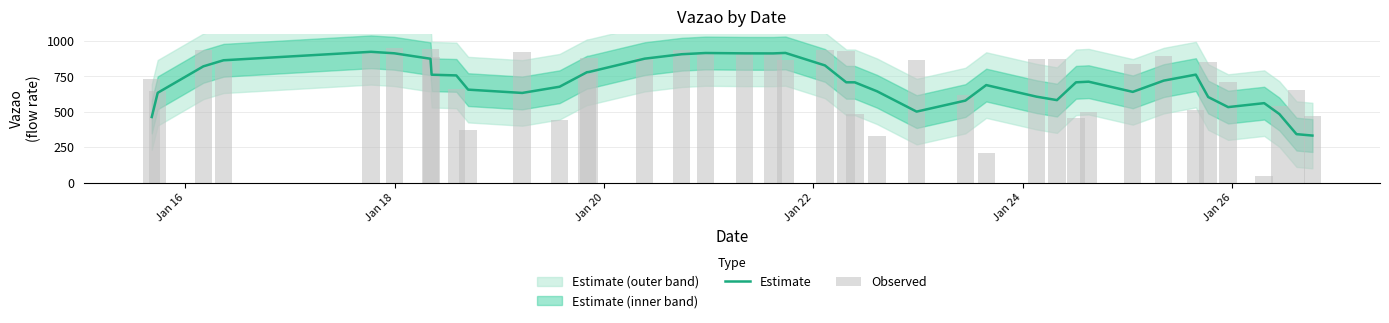

What is the minimum value shown in the chart?

50.0